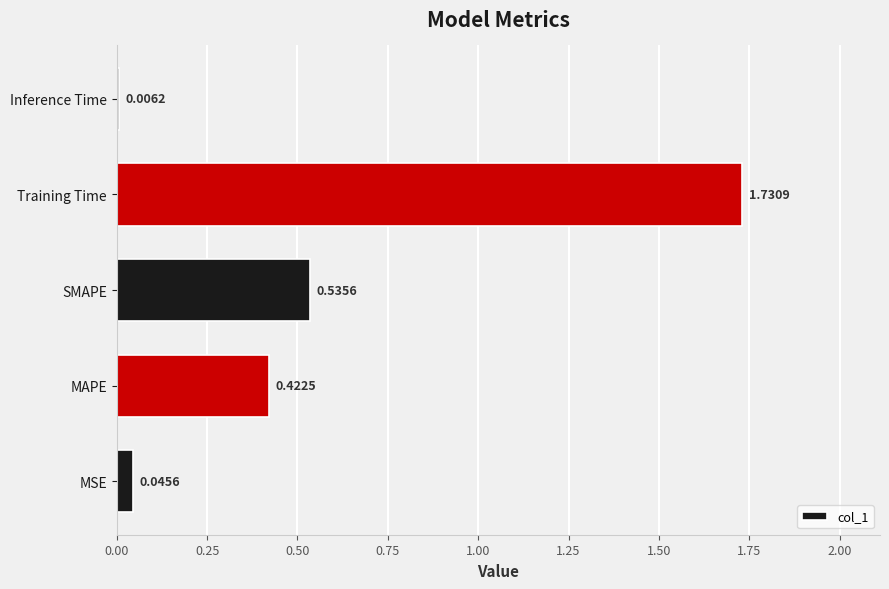

What is the sum of all values?

2.7